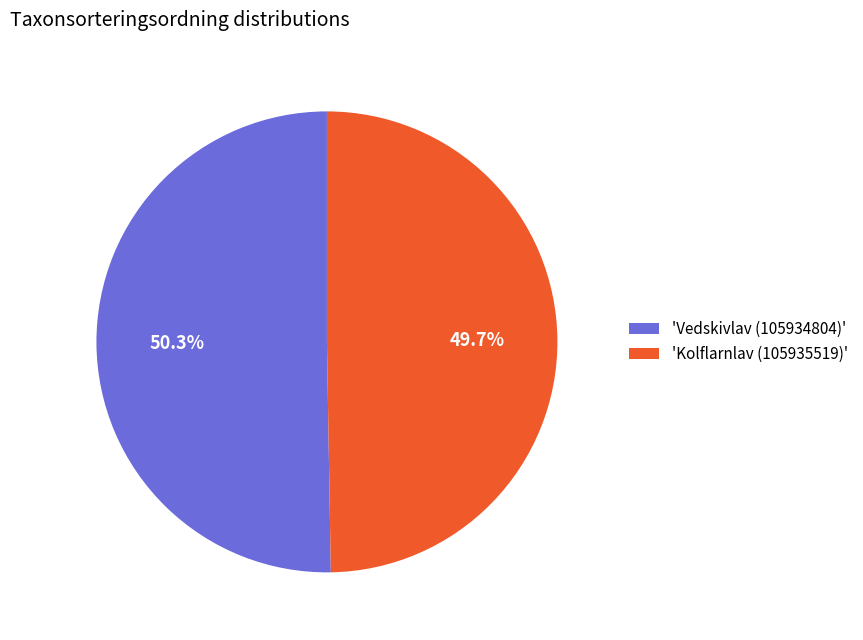

What is the largest slice in the pie chart?

'Vedskivlav (105934804)'